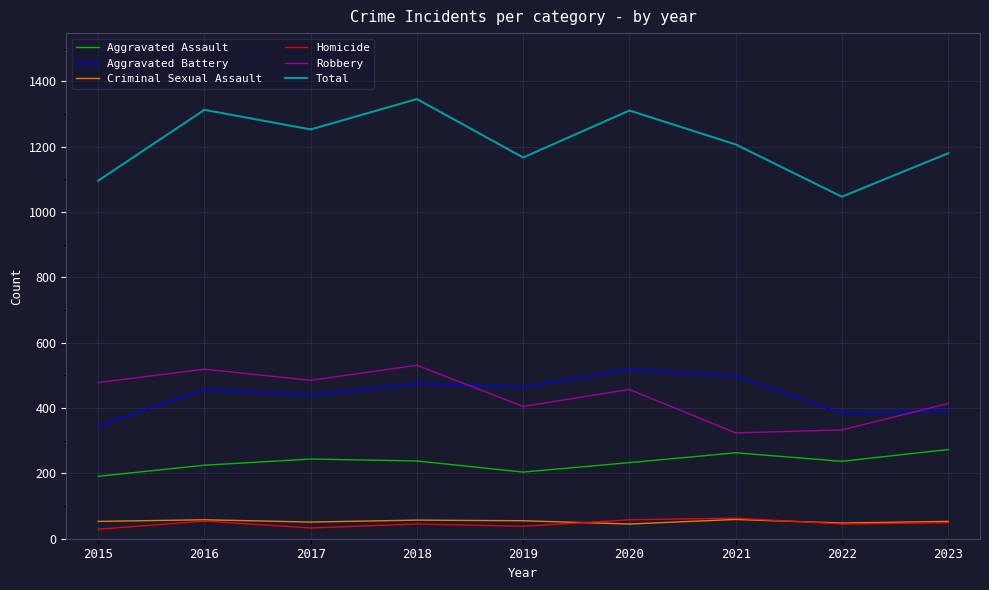

What is the difference between the Homicide values at 2016 and 2023?

5